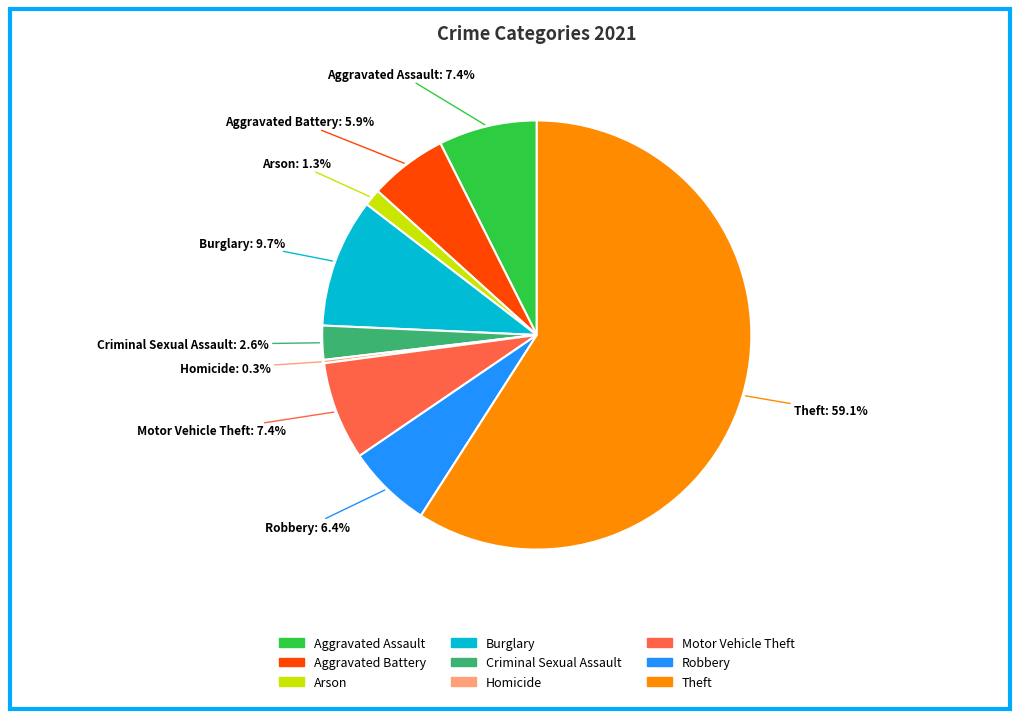

Which slice is the largest?

Theft